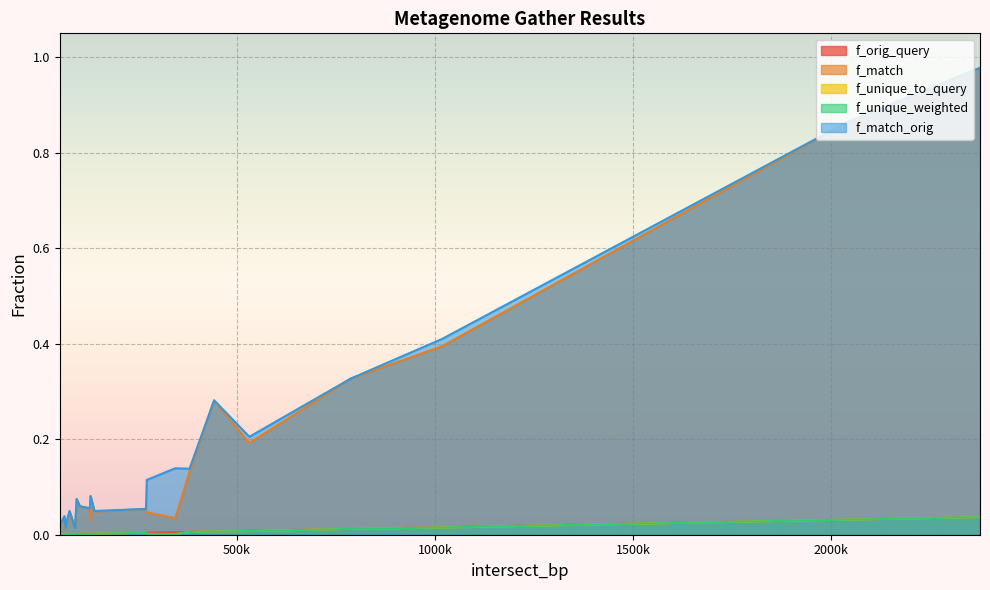

What is the highest value of the f_match_orig series?

1.0